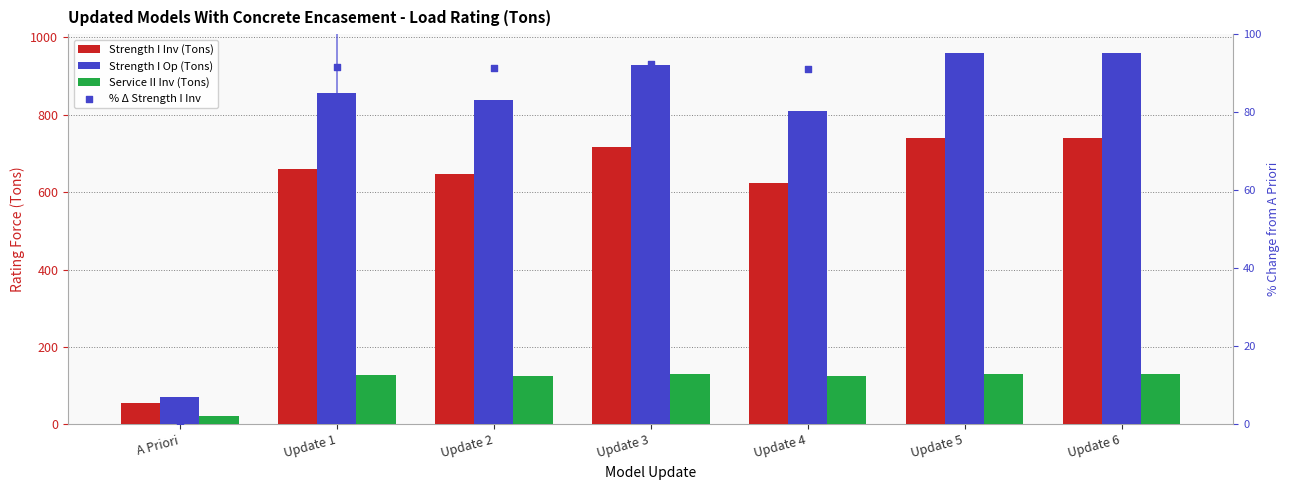

Which series has the largest Y range (max minus min)?

Strength I Op (Tons)